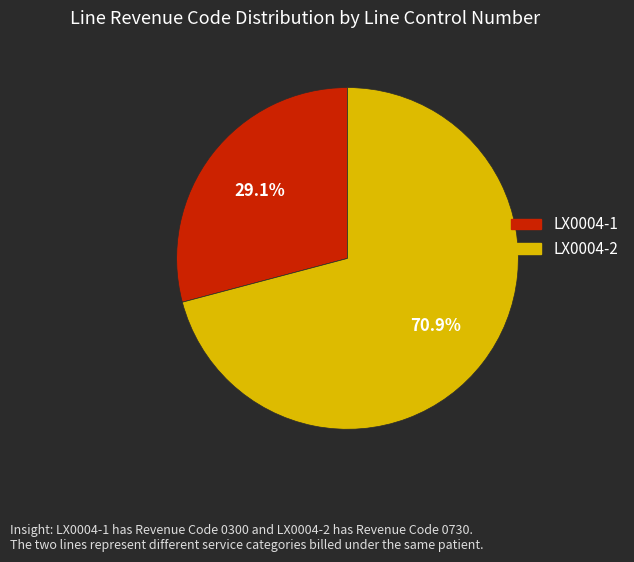

Rank the categories by value from highest to lowest.

LX0004-2, LX0004-1